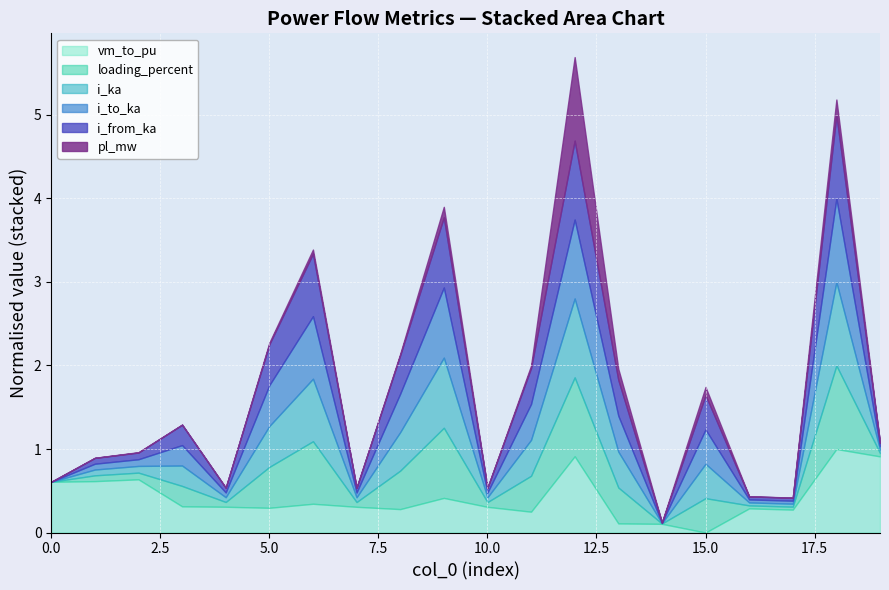

In i_to_ka, how many points are lower than both neighbors (excluding endpoints)?

5